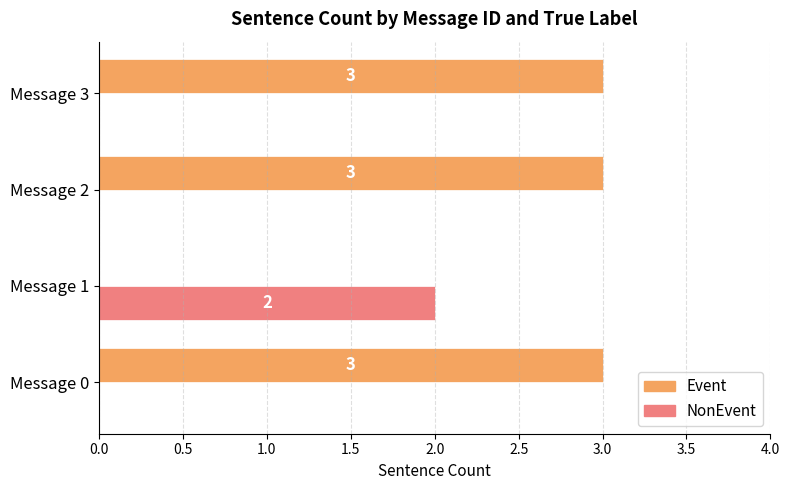

What is the maximum value shown in the chart?

3